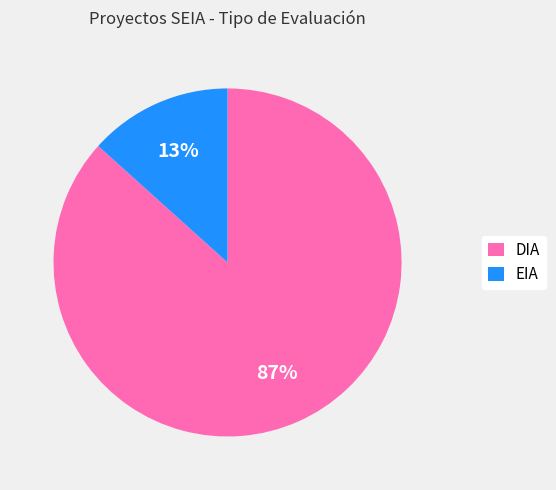

To the nearest percent, what is the combined percentage of DIA and EIA?

100%